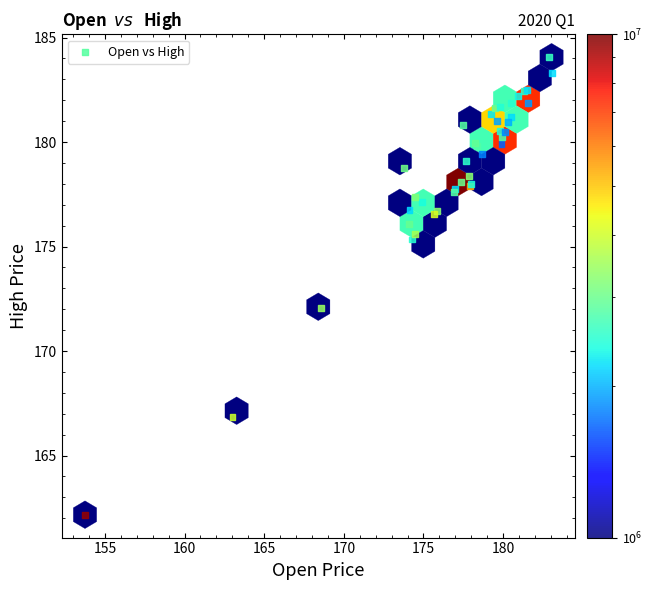

What Y value in the scatter plot is closest to 173?

172.1